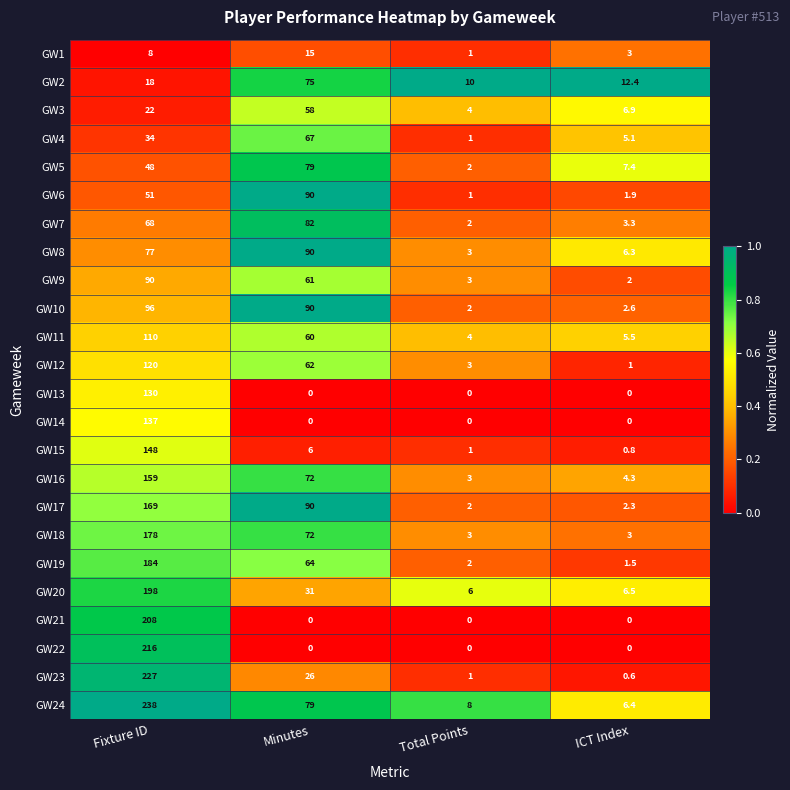

What is the sum of the GW12 values at Fixture ID and Minutes?

182.0